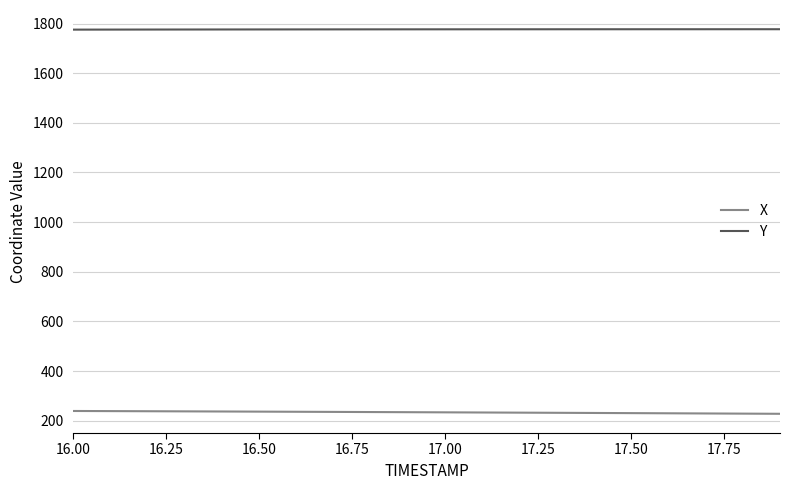

True or false: Y and X intersect in this chart.

False